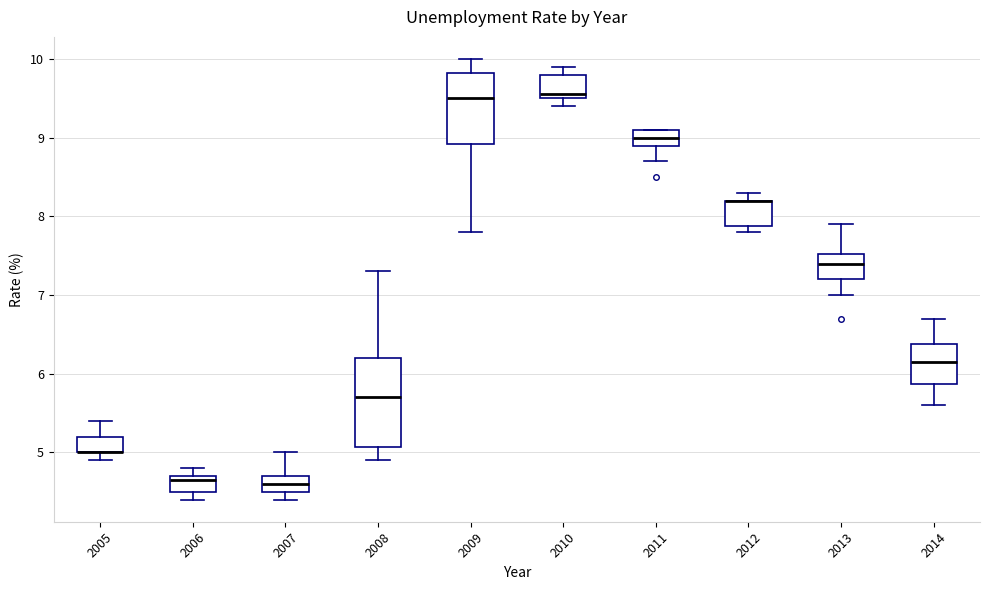

Reading left to right, transcribe this box plot: for each box, give where its median line is, the range the box spans, and where its two whiskers end, as read against the y-axis. The values are not printed on the chart, so give them approximately, as read against the axis.

2005: median 5.0 (drawn on the box's lower edge), box 5.0 to 5.2, whiskers 4.9 to 5.4
2006: median 4.7 (just below the box's upper edge), box 4.5 to 4.7, whiskers 4.4 to 4.8
2007: median 4.6, box 4.5 to 4.7, whiskers 4.4 to 5.0
2008: median 5.7, box 5.1 to 6.2, whiskers 4.9 to 7.3
2009: median 9.5, box 8.9 to 9.8, whiskers 7.8 to 10.0
2010: median 9.6, box 9.5 to 9.8, whiskers 9.4 to 9.9
2011: median 9.0, box 8.9 to 9.1, whiskers 8.7 to 9.1
2012: median 8.2 (drawn on the box's upper edge), box 7.9 to 8.2, whiskers 7.8 to 8.3
2013: median 7.4, box 7.2 to 7.5, whiskers 7.0 to 7.9
2014: median 6.2, box 5.9 to 6.4, whiskers 5.6 to 6.7